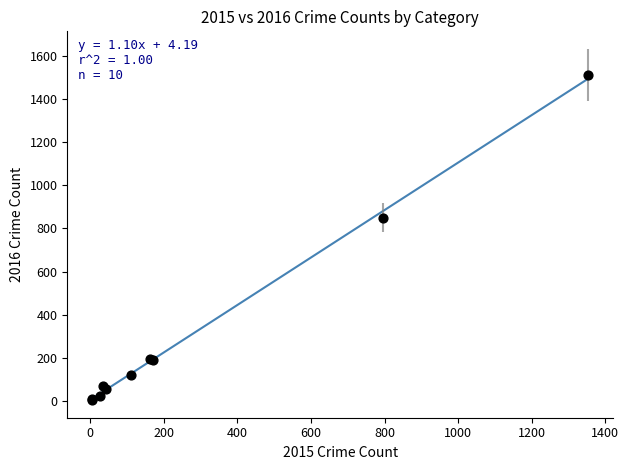

What Y value in the scatter plot is closest to 758?

850